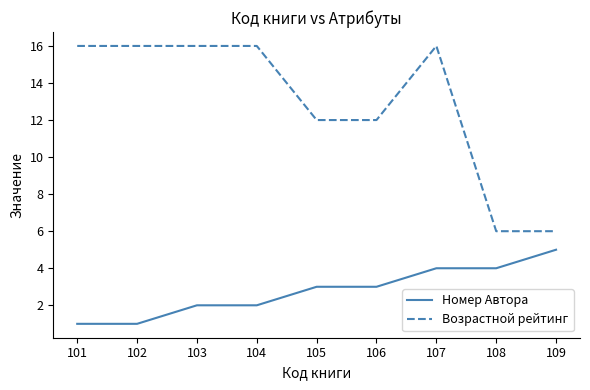

Which series changed the most between 102 and 106?

Возрастной рейтинг